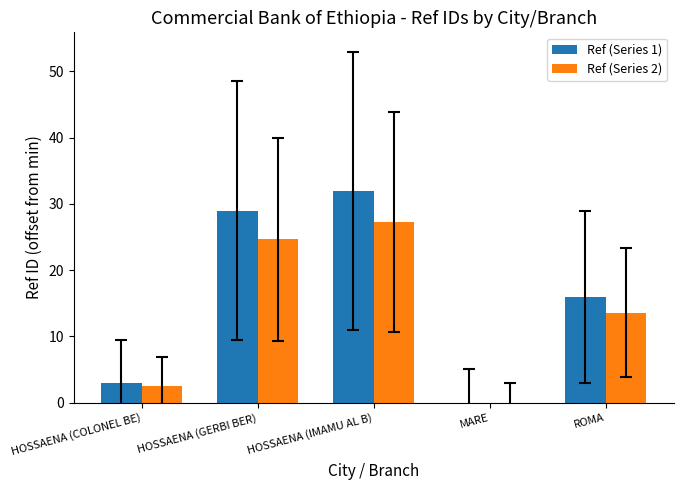

How many groups of bars are there?

5